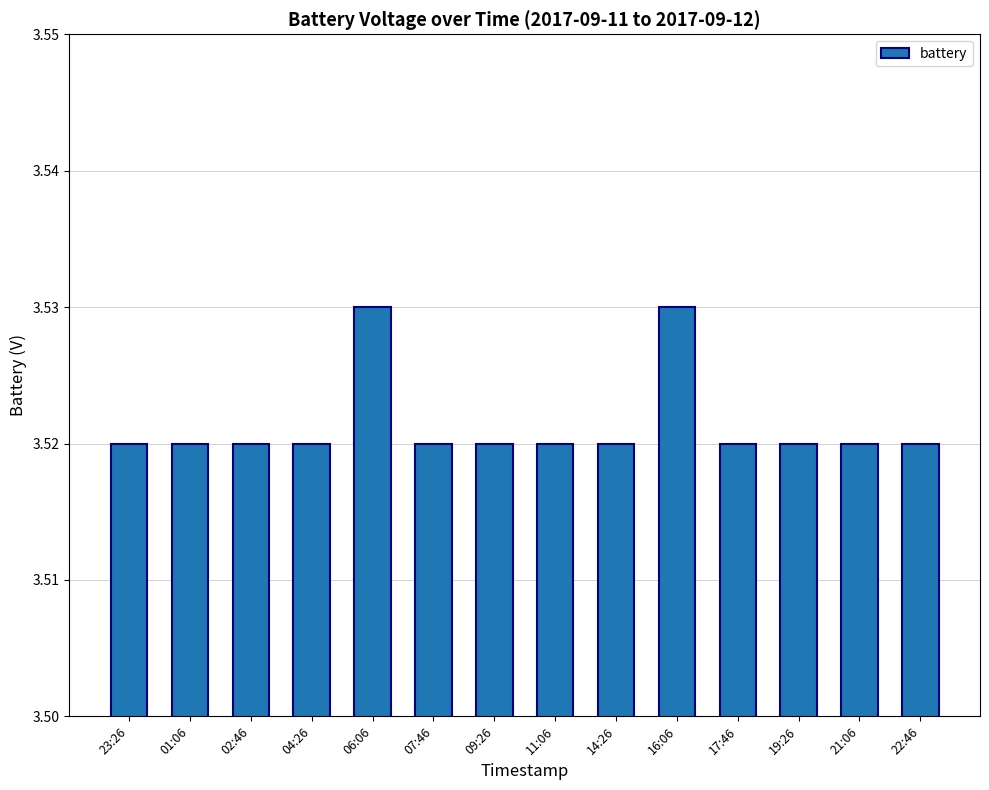

What is the label of the 3rd bar from the right?

19:26